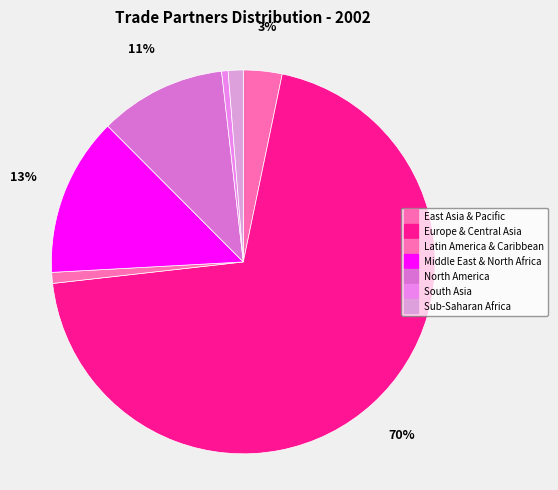

How many slices are in this pie chart?

7